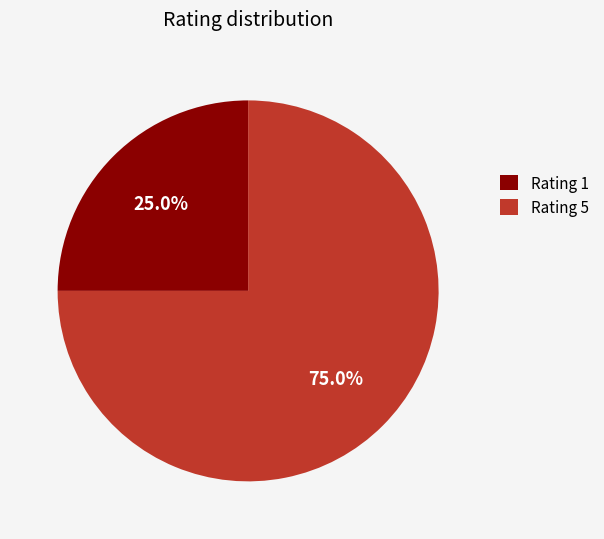

Count the number of slices in the pie.

2